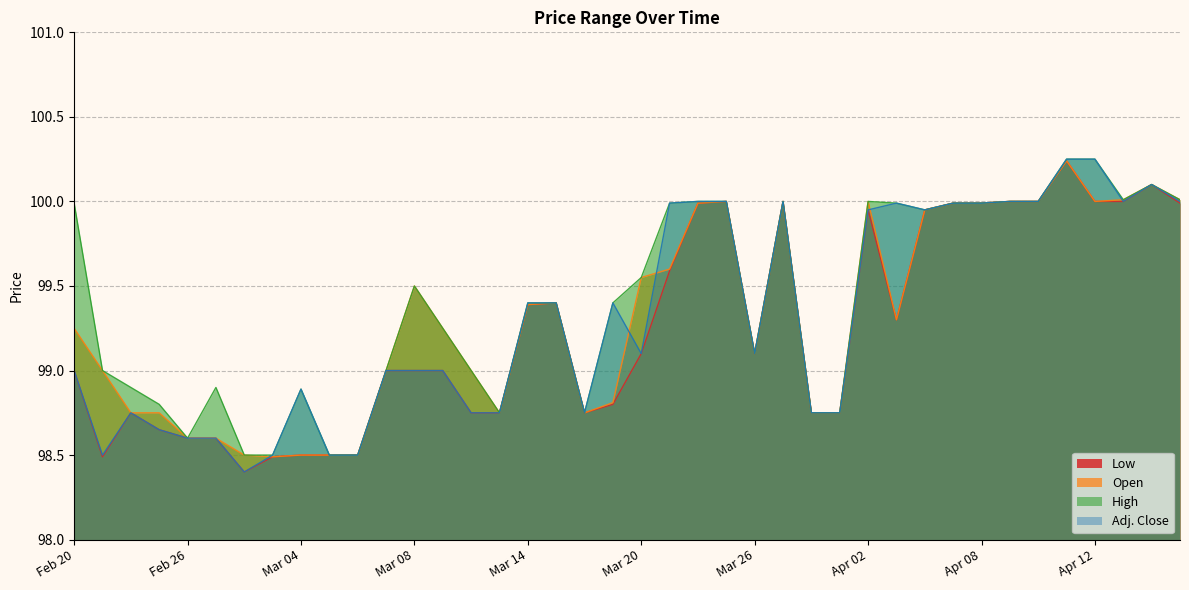

Reading left to right, what are all the values shown in this chart?

Low: 99.0	98.5	98.8	98.7	98.6	98.6	98.4	98.5	98.5	98.5	98.5	99.0	99.0	99.0	98.8	98.8	99.4	99.4	98.8	98.8	99.1	99.6	100.0	100.0	99.1	100.0	98.8	98.8	100.0	99.3	100.0	100.0	100.0	100.0	100.0	100.2	100.0	100.0	100.1	100.0
Open: 99.2	99.0	98.8	98.8	98.6	98.6	98.5	98.5	98.5	98.5	98.5	99.0	99.5	99.2	99.0	98.8	99.4	99.4	98.8	98.8	99.5	99.6	100.0	100.0	99.1	100.0	98.8	98.8	100.0	99.3	100.0	100.0	100.0	100.0	100.0	100.2	100.0	100.0	100.1	100.0
High: 100.0	99.0	98.9	98.8	98.6	98.9	98.5	98.5	98.9	98.5	98.5	99.0	99.5	99.2	99.0	98.8	99.4	99.4	98.8	99.4	99.5	100.0	100.0	100.0	99.1	100.0	98.8	98.8	100.0	100.0	100.0	100.0	100.0	100.0	100.0	100.2	100.2	100.0	100.1	100.0
Adj. Close: 99.0	98.5	98.8	98.7	98.6	98.6	98.4	98.5	98.9	98.5	98.5	99.0	99.0	99.0	98.8	98.8	99.4	99.4	98.8	99.4	99.1	100.0	100.0	100.0	99.1	100.0	98.8	98.8	100.0	100.0	100.0	100.0	100.0	100.0	100.0	100.2	100.2	100.0	100.1	100.0